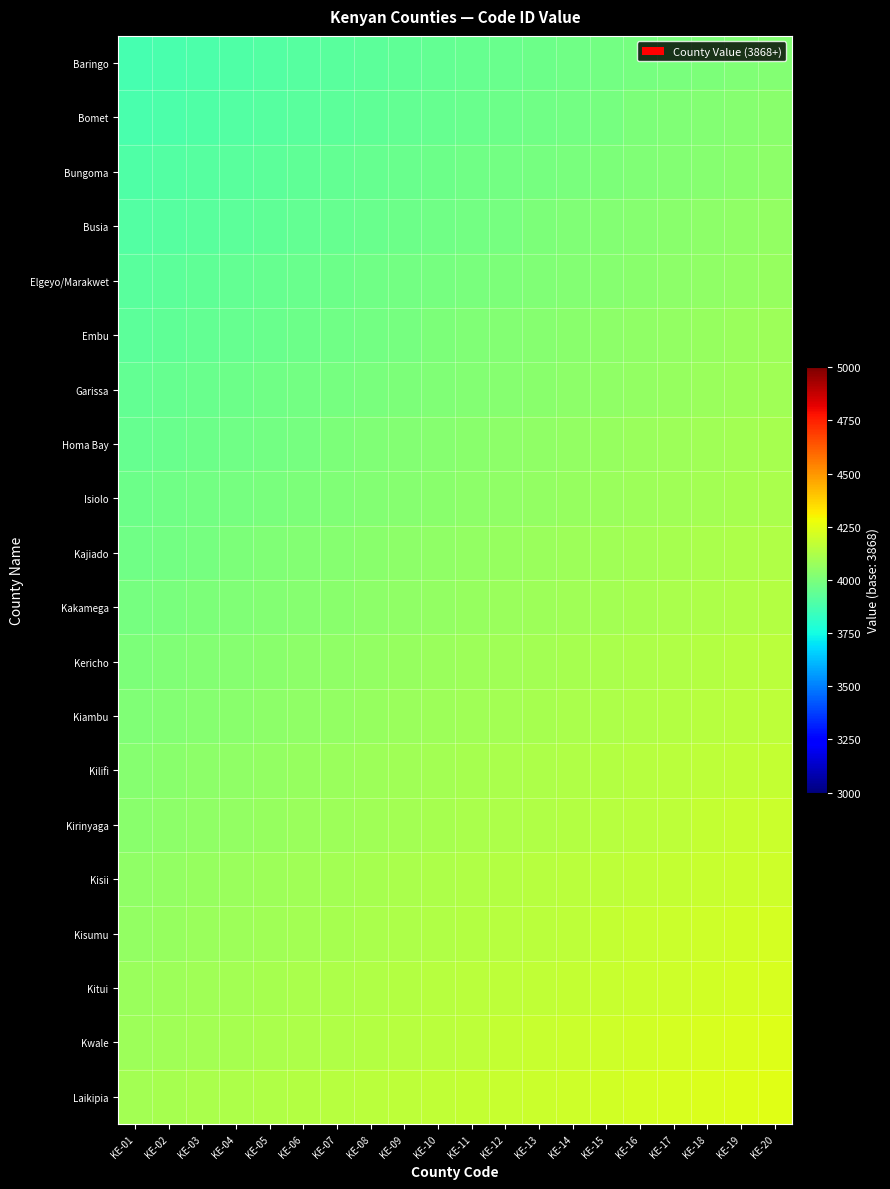

What is the maximum value shown in the chart?

4248